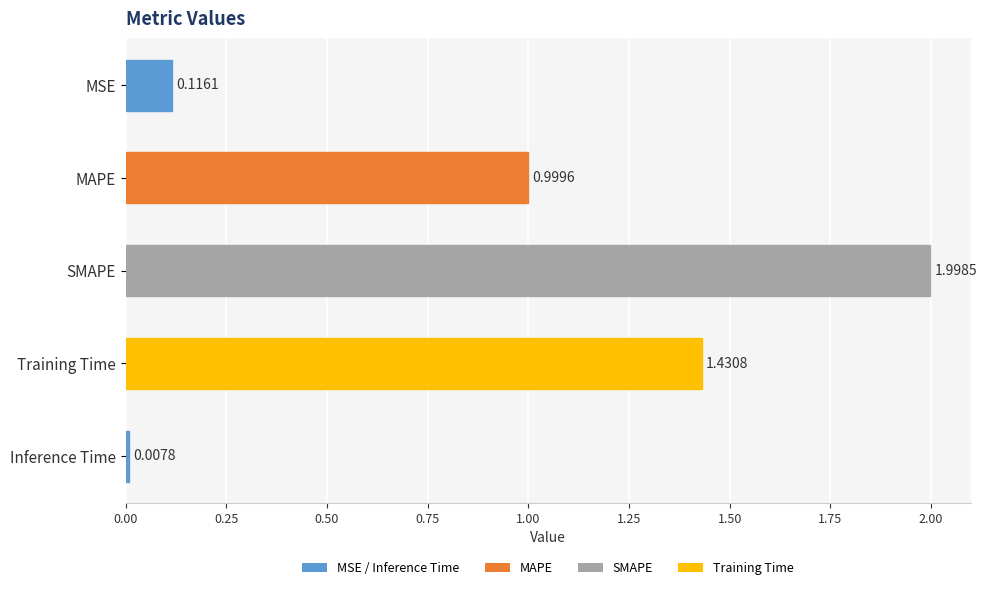

What is the difference between the maximum and second lowest values?

1.9